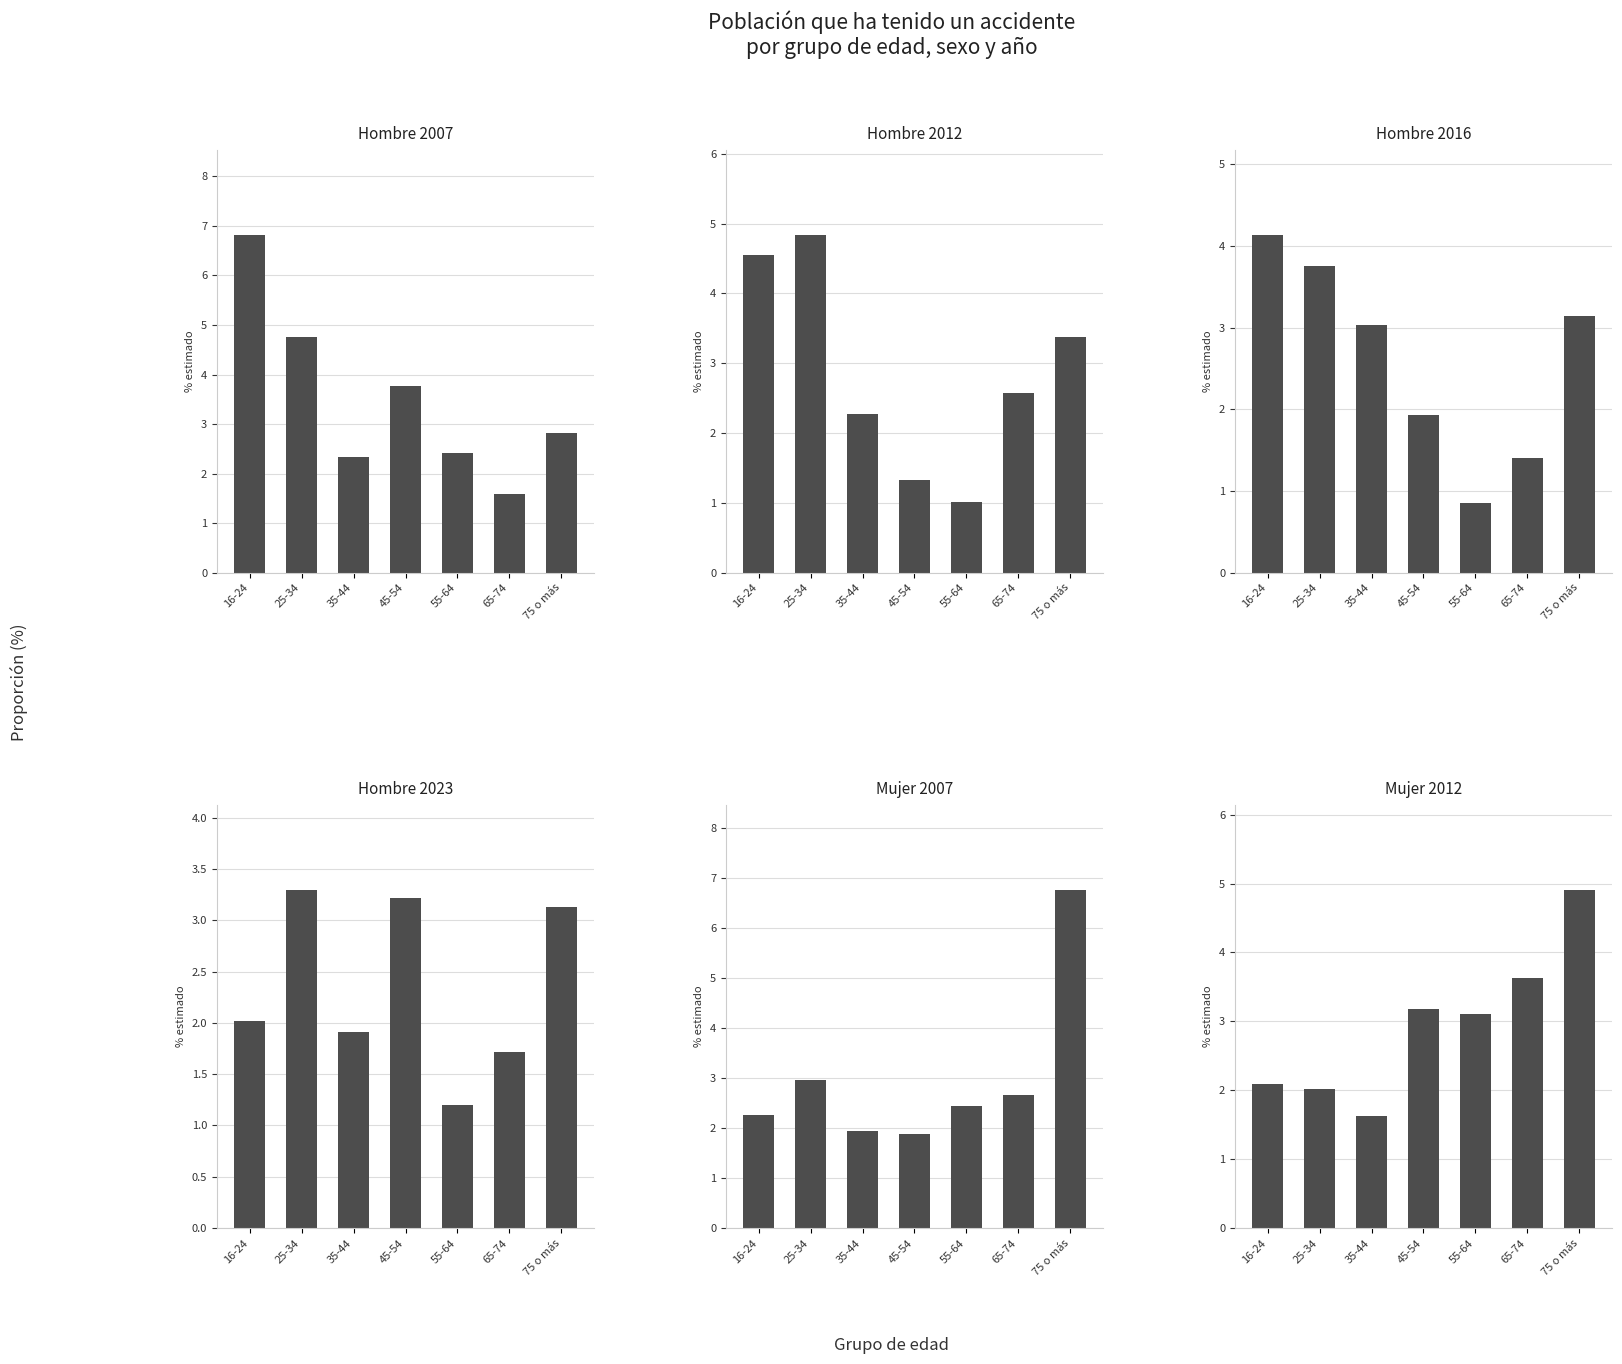

What is the difference between the highest and lowest values at 25-34?

2.8